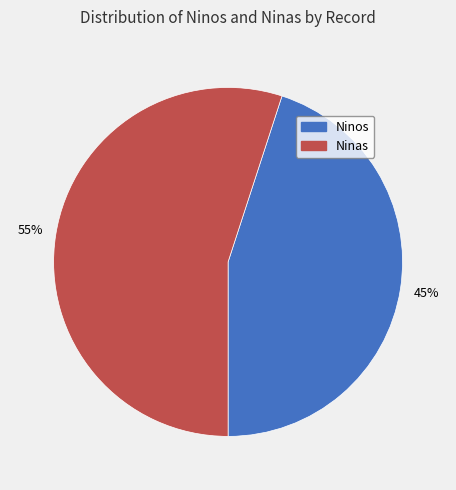

Count the number of slices in the pie.

2